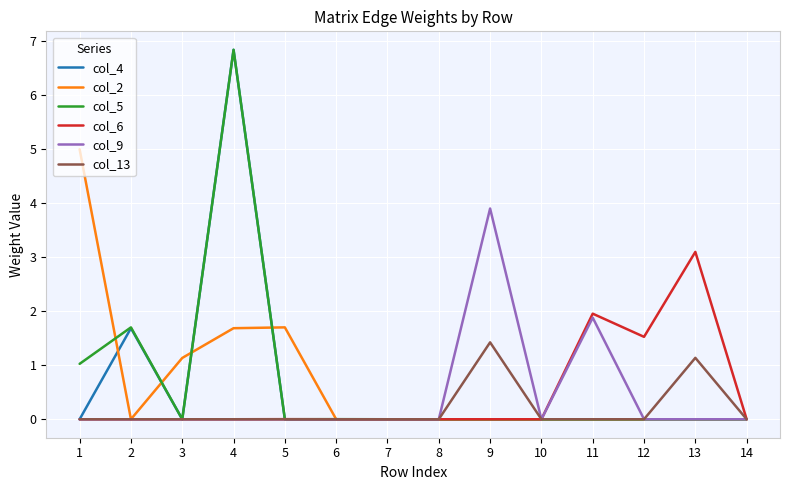

What is the greatest value displayed?

6.8